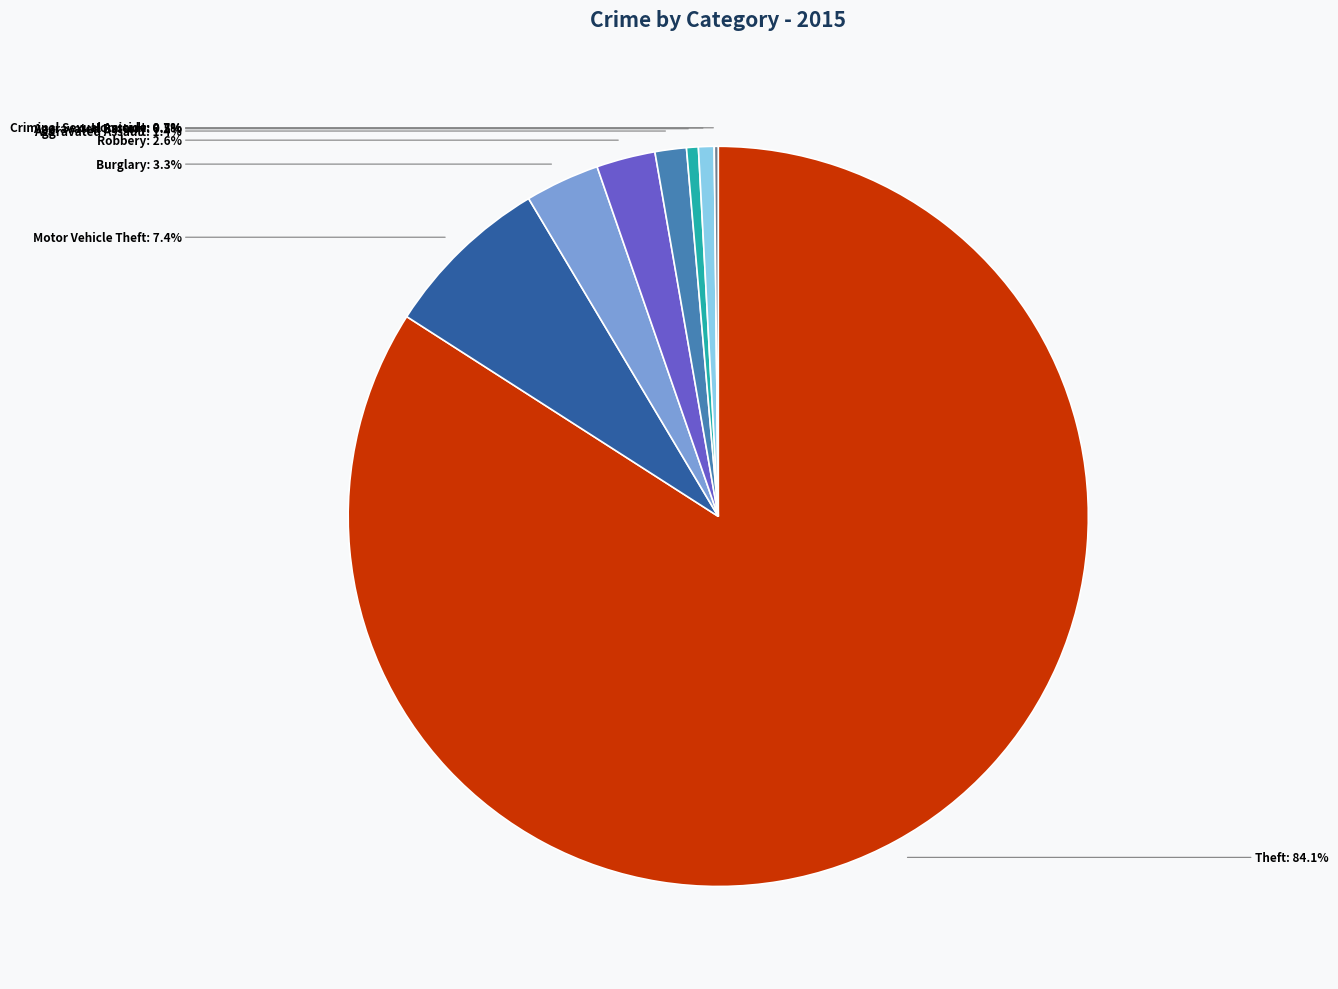

Is there any slice that represents more than half of the pie?

Yes